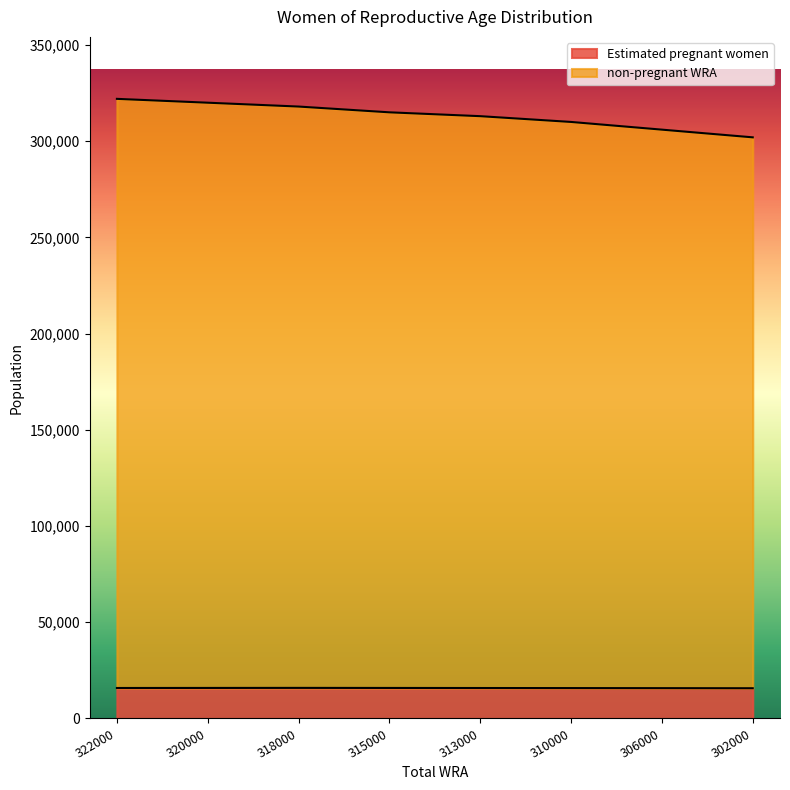

At how many categories does at least one series exceed 166123?

8